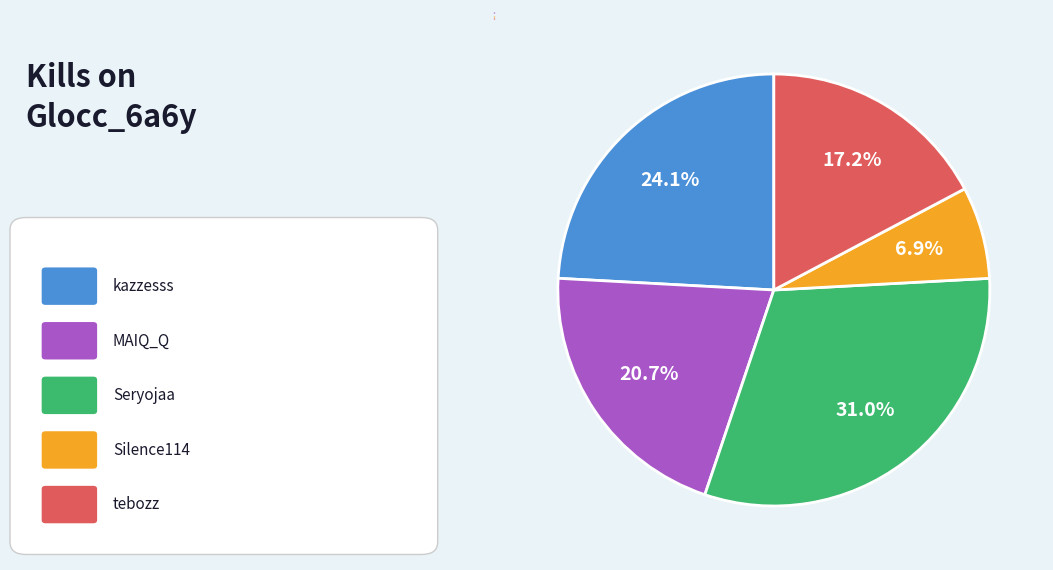

Between Silence114 and Seryojaa, which is larger?

Seryojaa